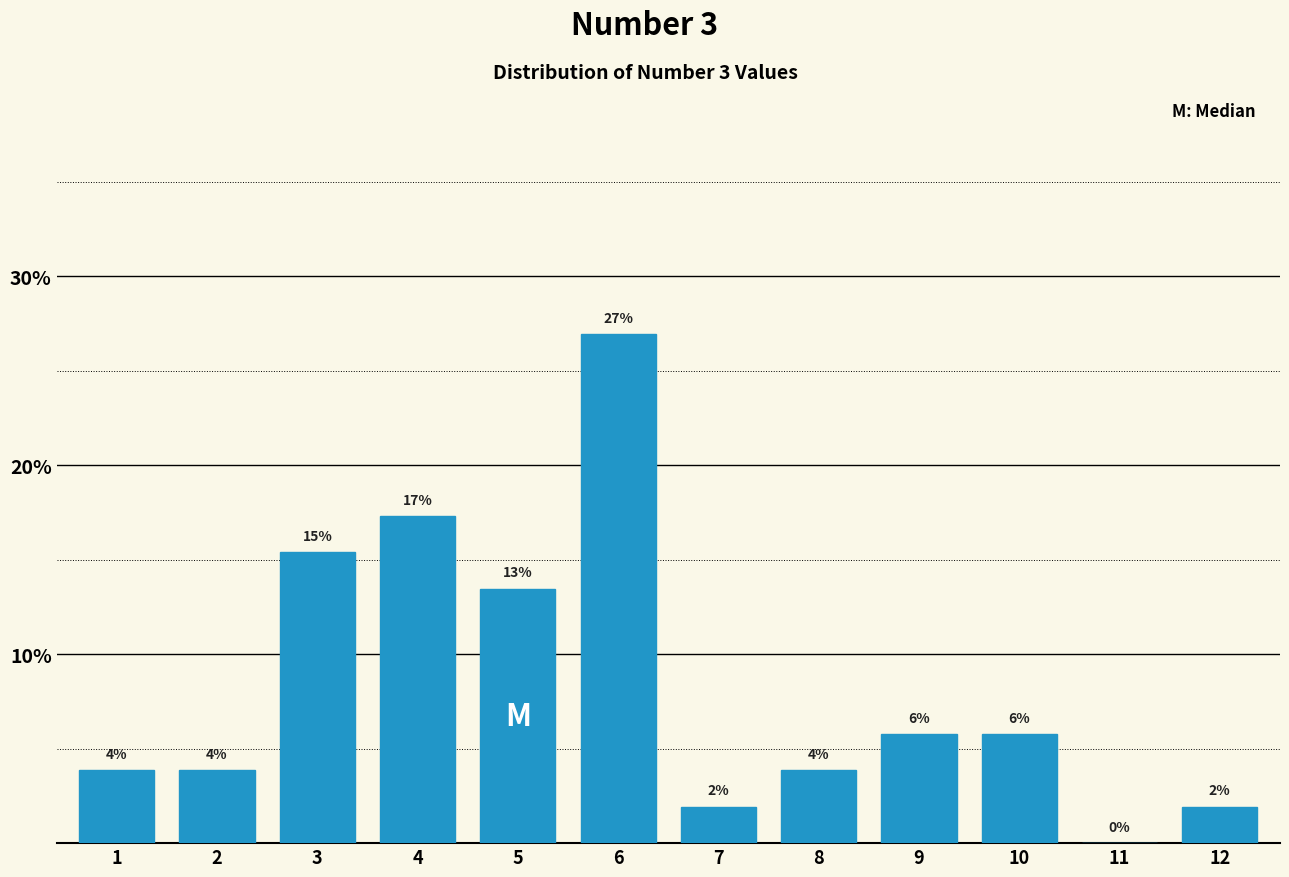

Are the bars horizontal?

No